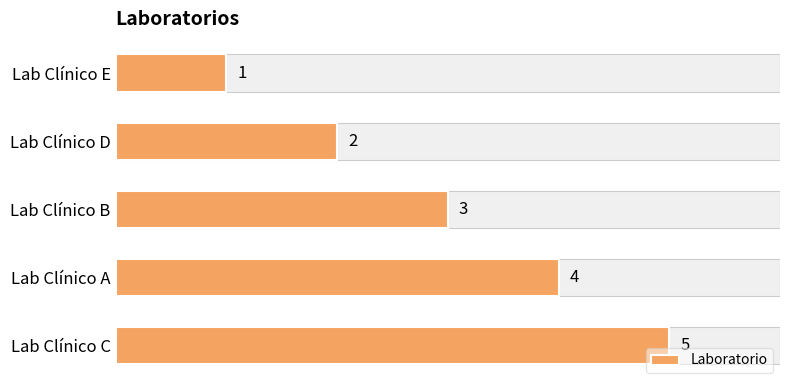

How many values are below 3?

2